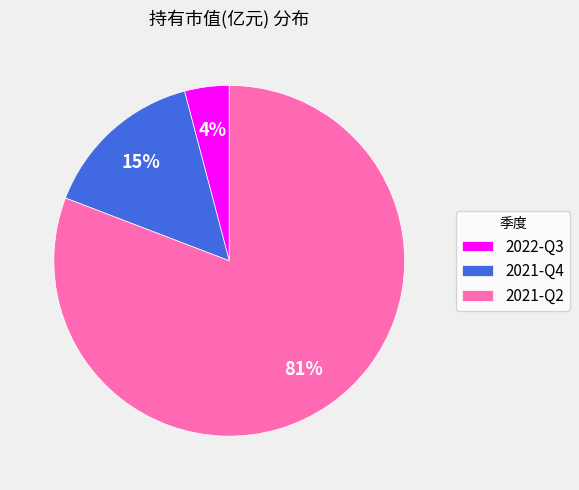

To the nearest percent, what portion does 2022-Q3 represent?

4%